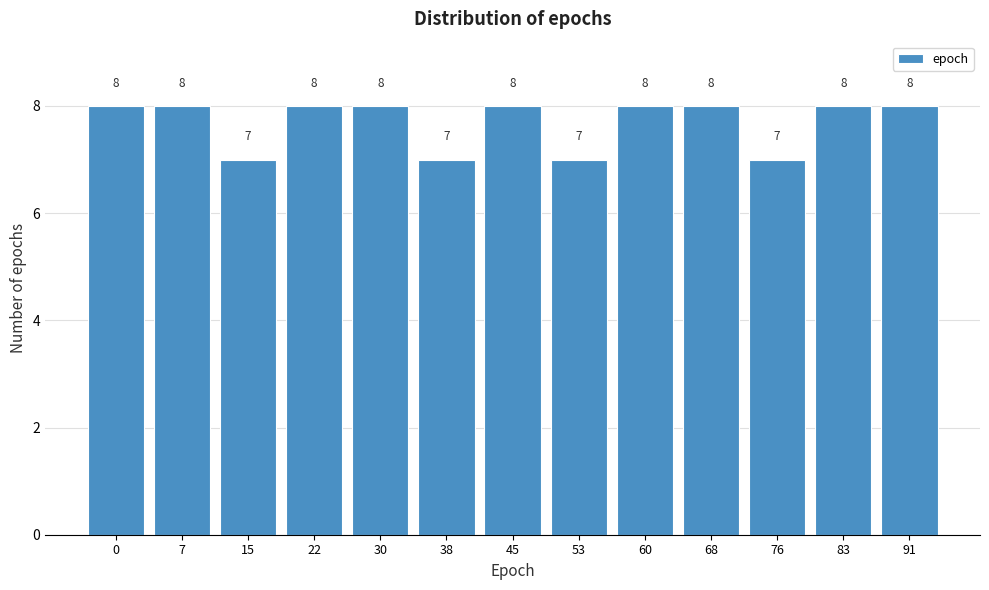

Reading left to right, list all the values displayed in this chart.

8	8	7	8	8	7	8	7	8	8	7	8	8